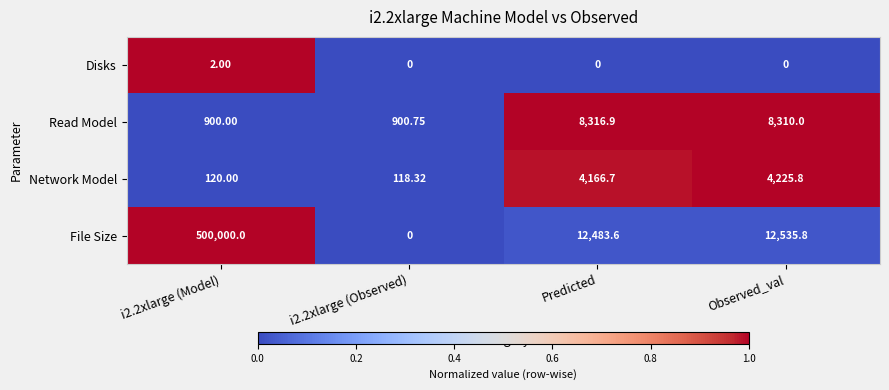

How many categories are shown in the chart?

4